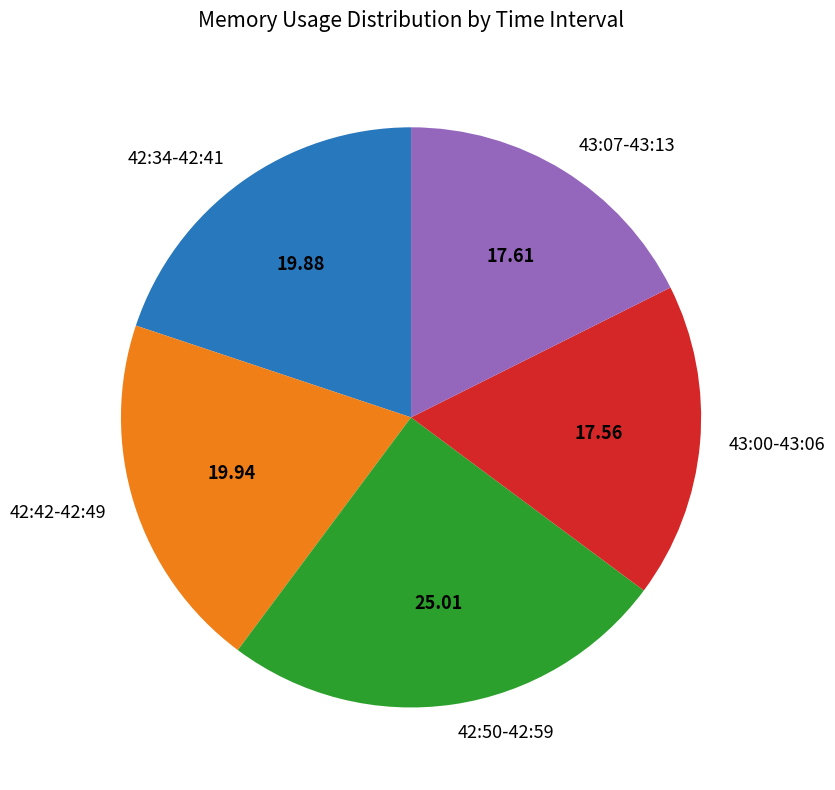

How many segments does this pie chart have?

5